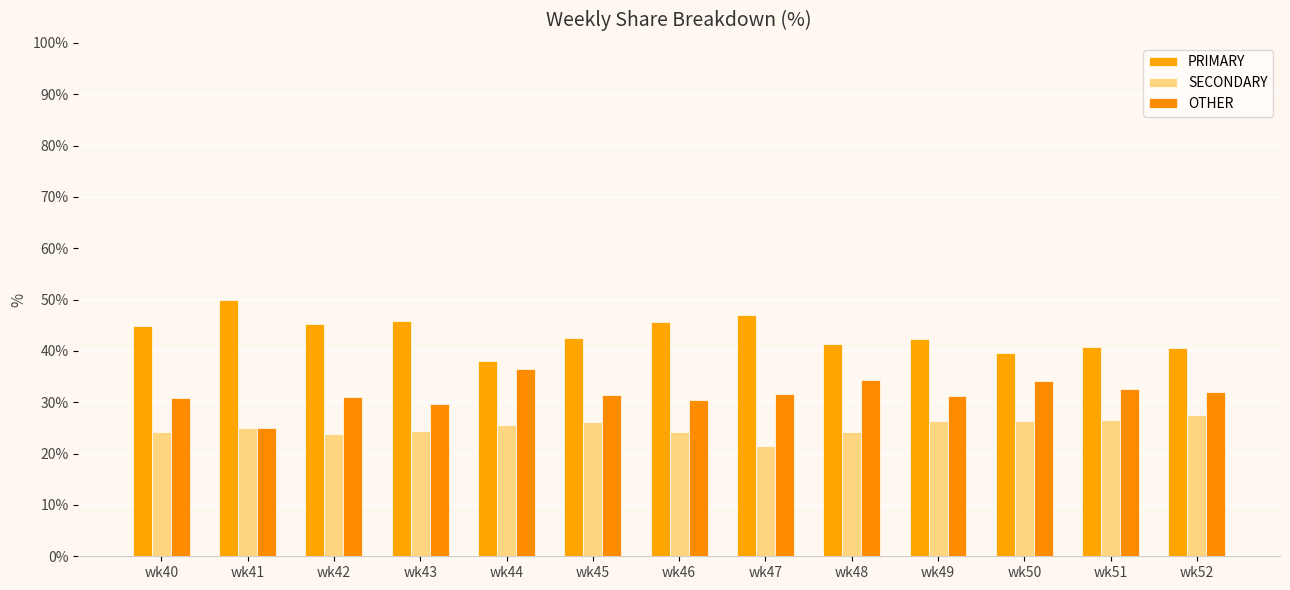

The value of PRIMARY at wk51 is 40.8. True or false?

True